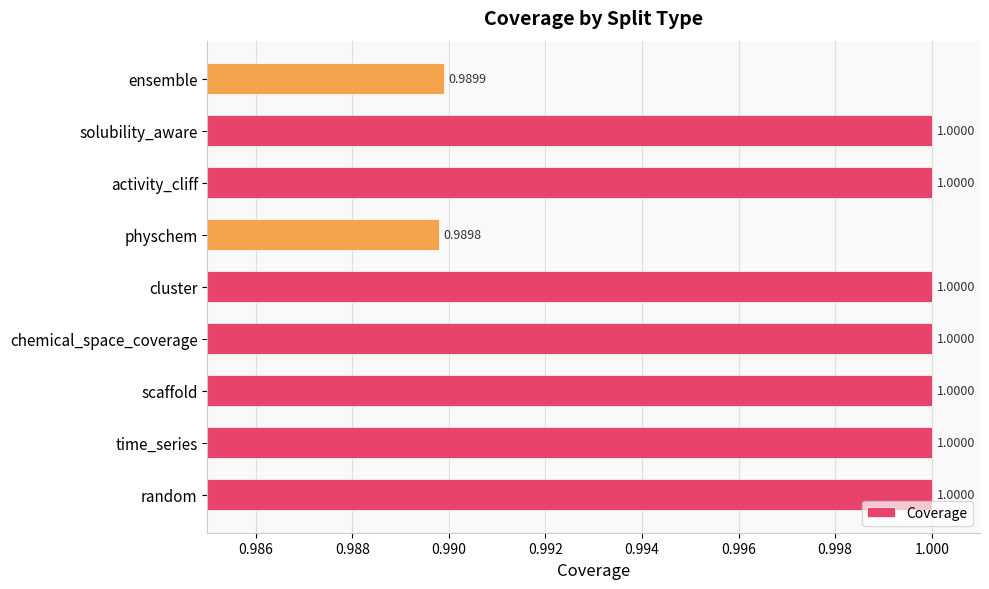

At which label is the value closest to 0?

physchem